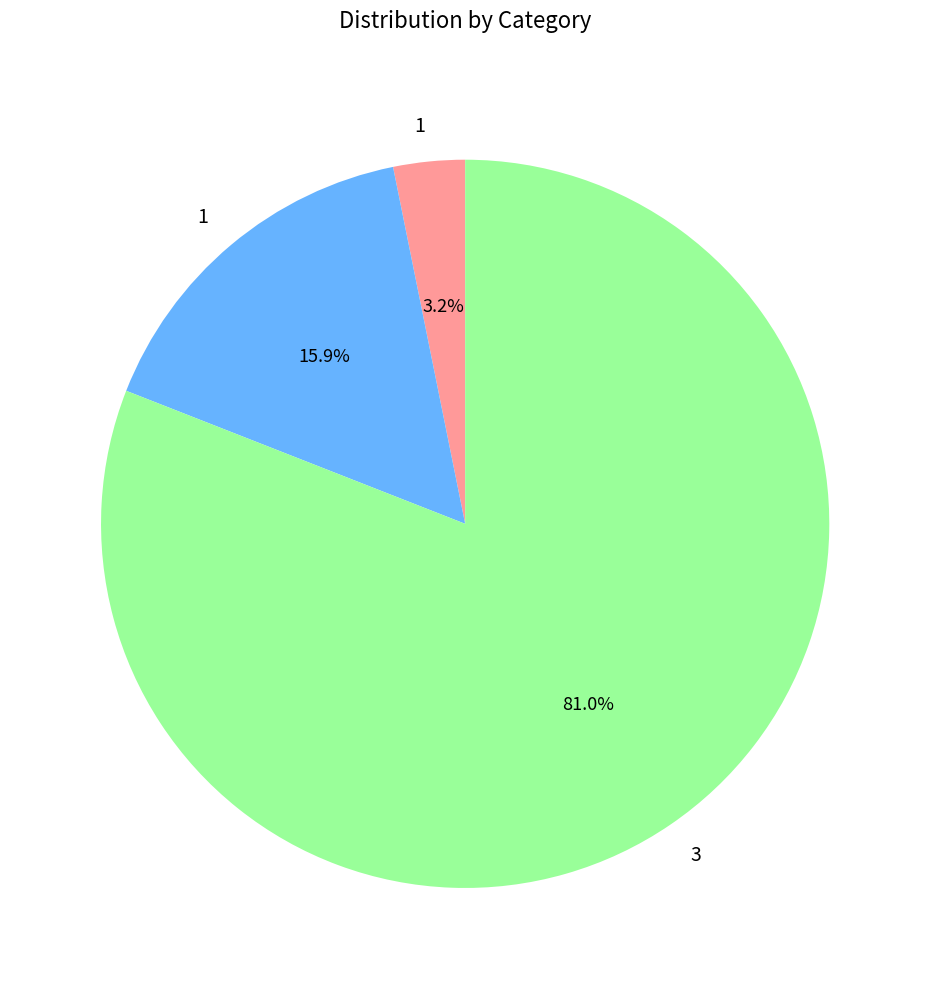

Is there a majority slice in this chart?

Yes